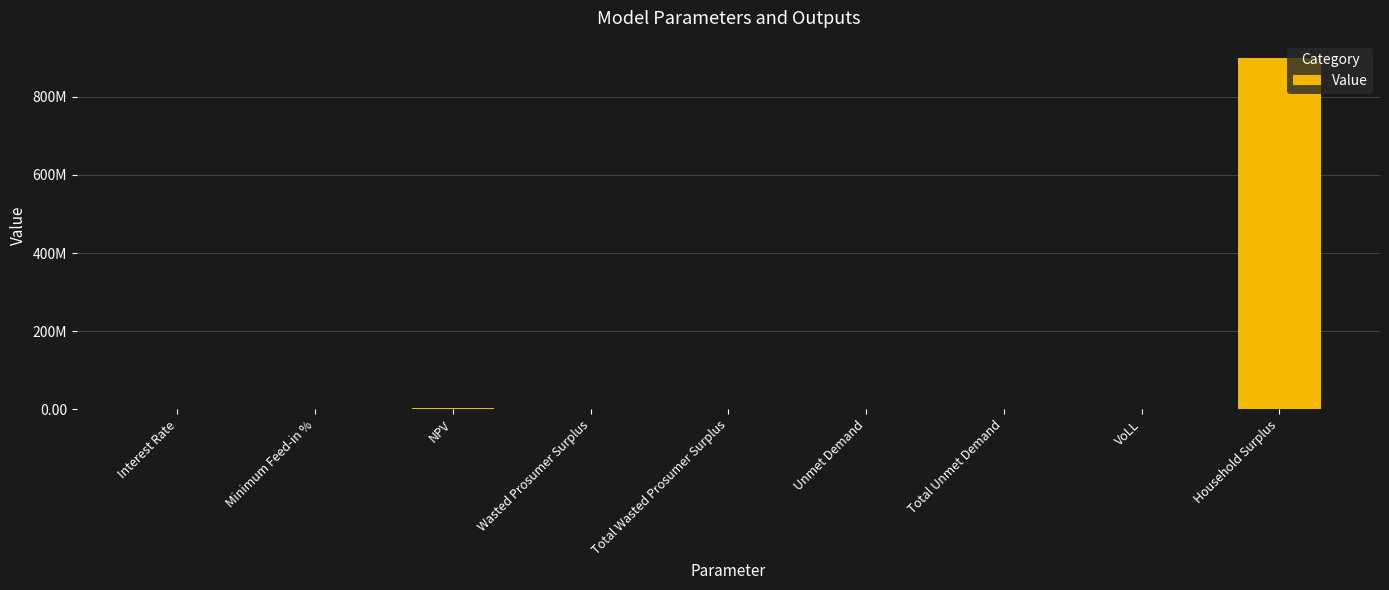

Rank the categories by value from highest to lowest.

Household Surplus, NPV, Wasted Prosumer Surplus, Total Wasted Prosumer Surplus, Unmet Demand, Total Unmet Demand, VoLL, Minimum Feed-in %, Interest Rate